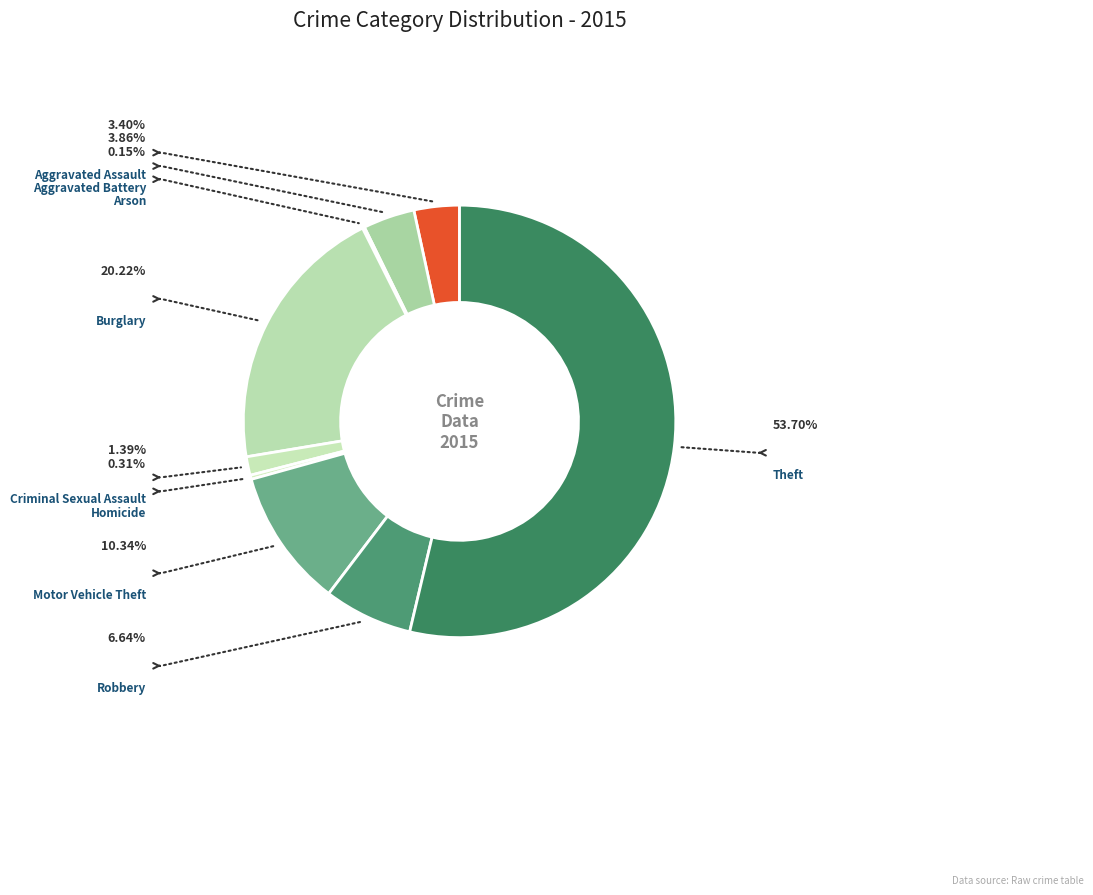

True or false: Homicide accounts for 0% of the total.

True